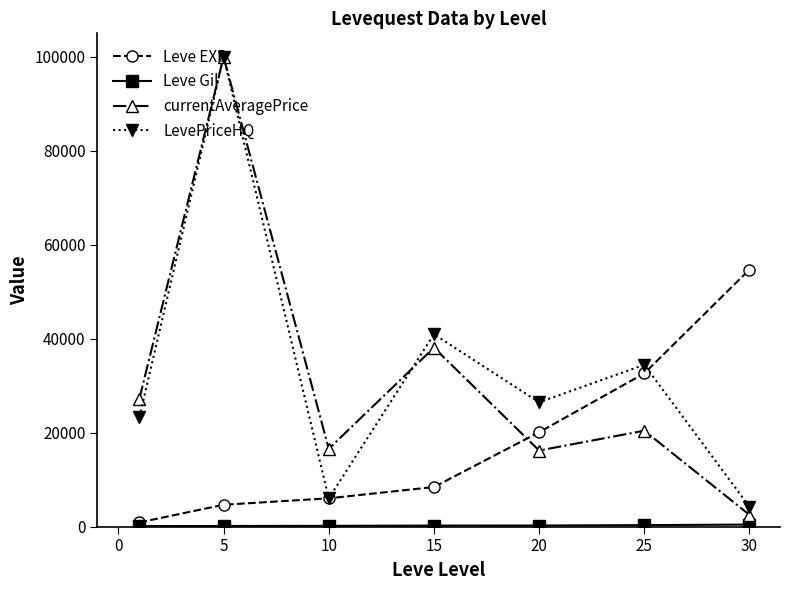

What is the value of the currentAveragePrice point at the 4th from the left?

38098.0